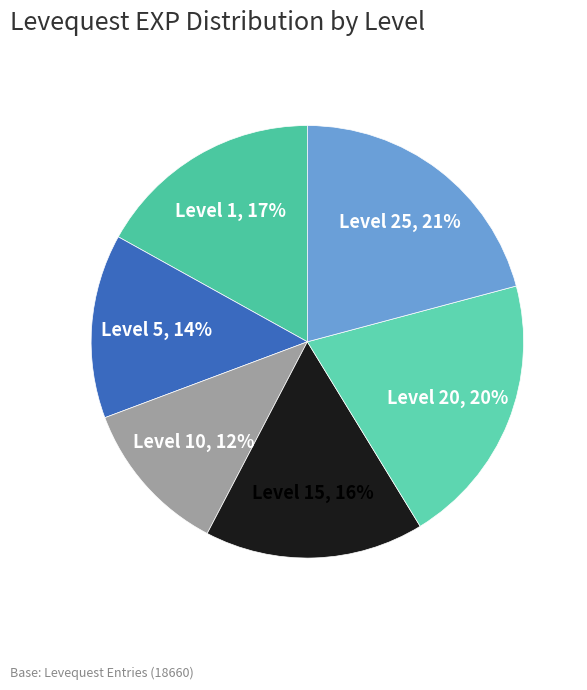

Does any single category account for the majority?

No